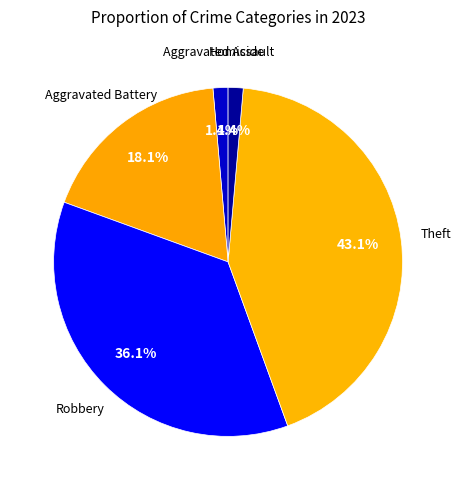

Does Theft account for over 50% of the chart?

No